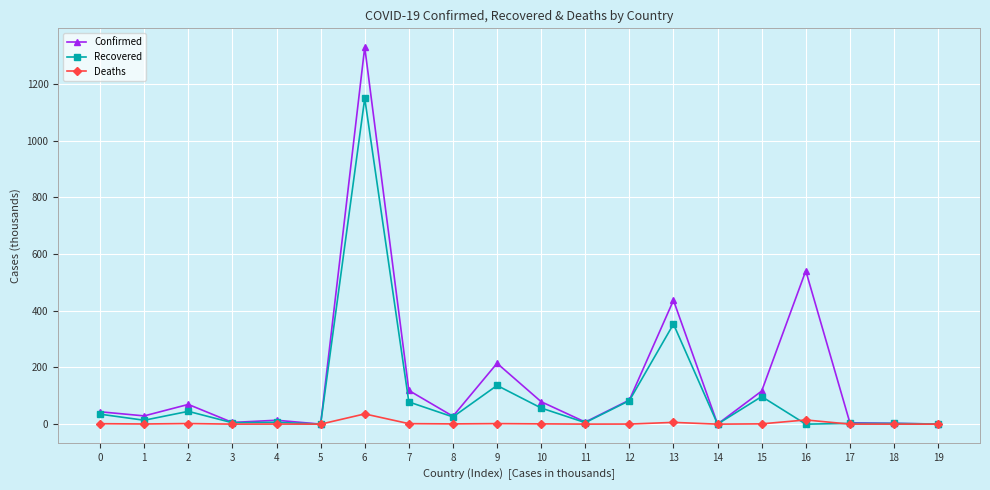

At which category is the sum across all series the highest?

6